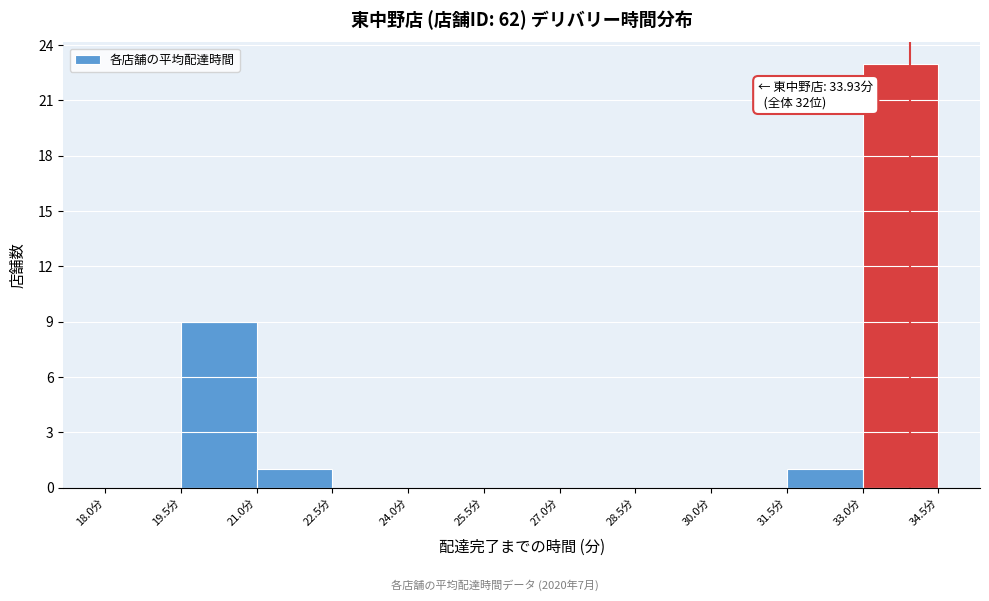

Over which range of the x-axis is the bar tallest?

33.0 to 34.5